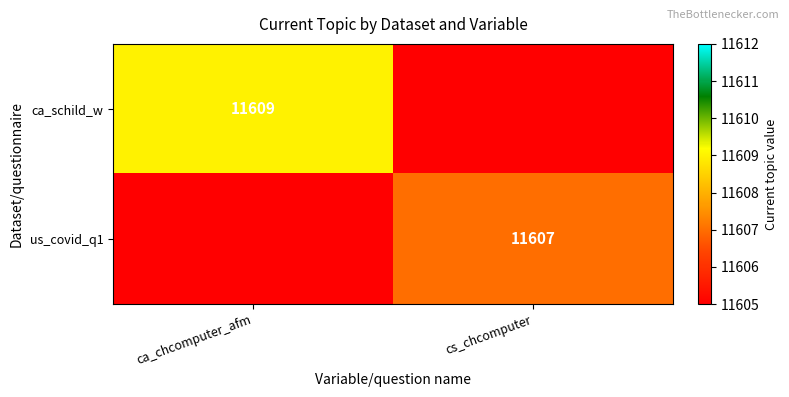

Is it true that us_covid_q1 equals 4604 at cs_chcomputer?

False